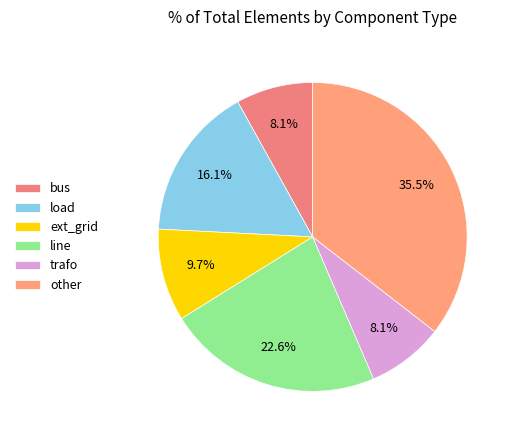

What is the smallest slice in the pie chart?

bus